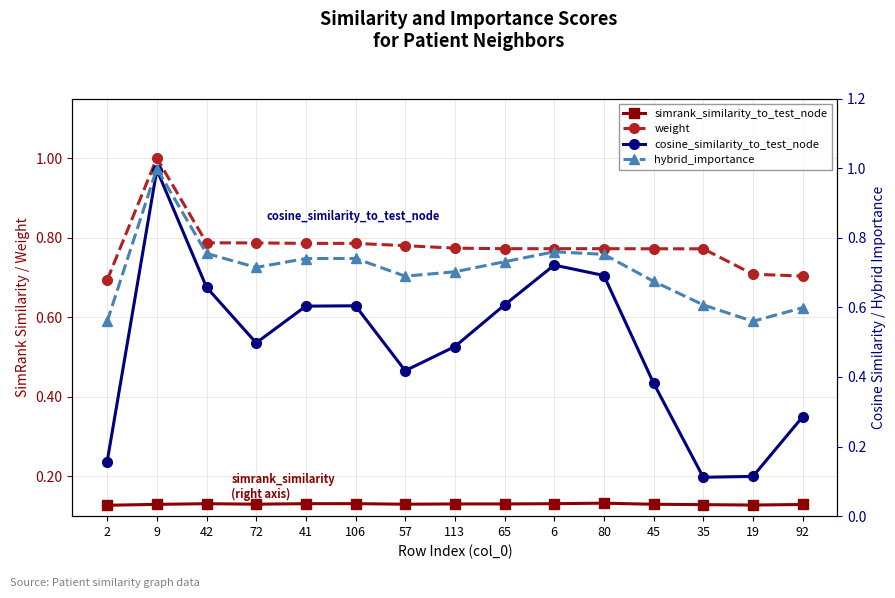

List the series in order of their peak value, lowest first.

simrank_similarity_to_test_node, cosine_similarity_to_test_node, hybrid_importance, weight